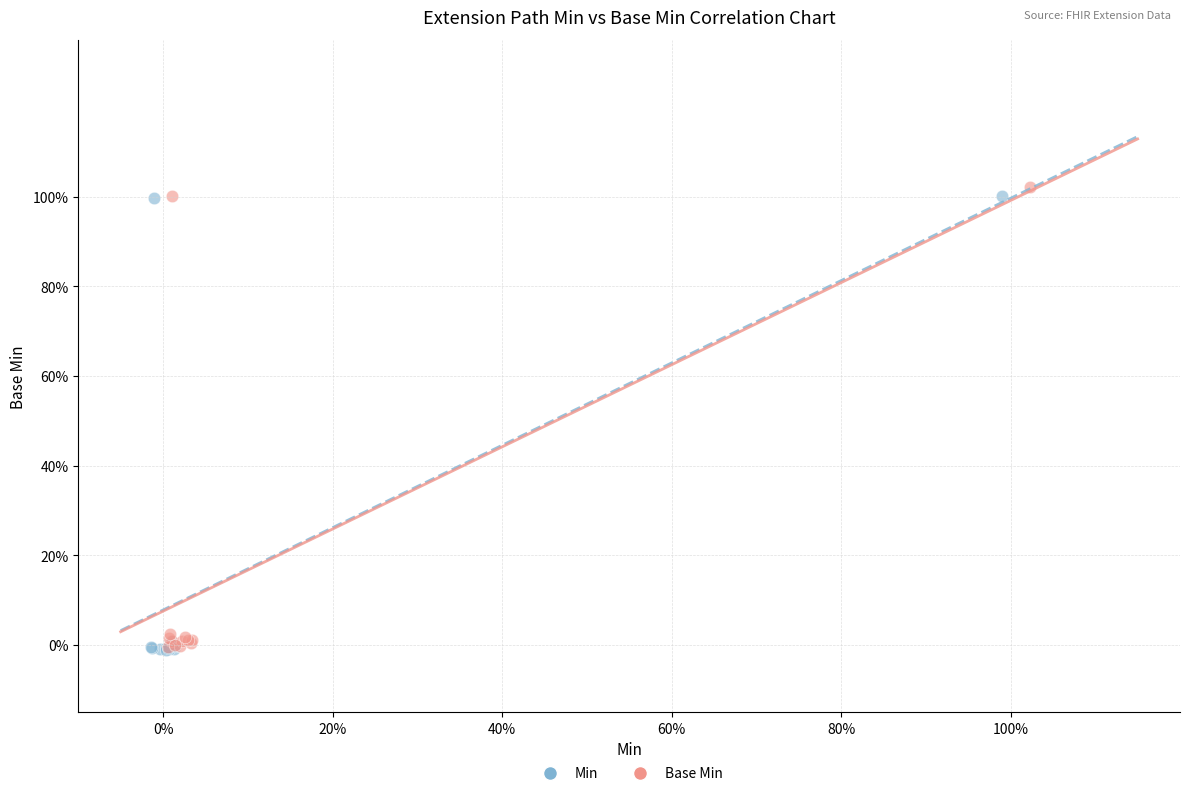

What are all the series names shown in the legend?

Min, Base Min